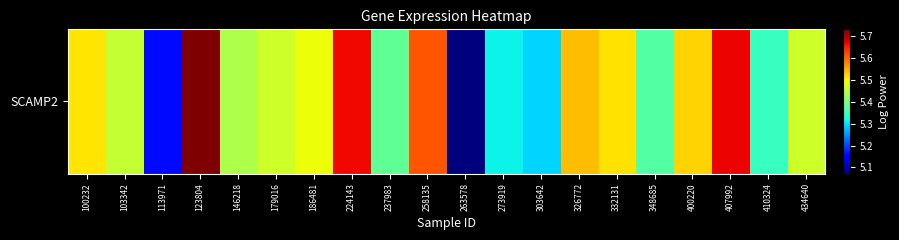

What is the average value?

5.5